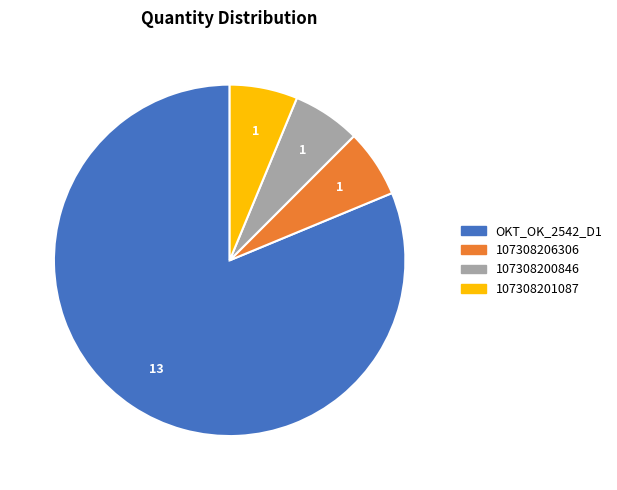

Combined, do OKT_OK_2542_D1 and 107308206306 account for over 50%?

Yes